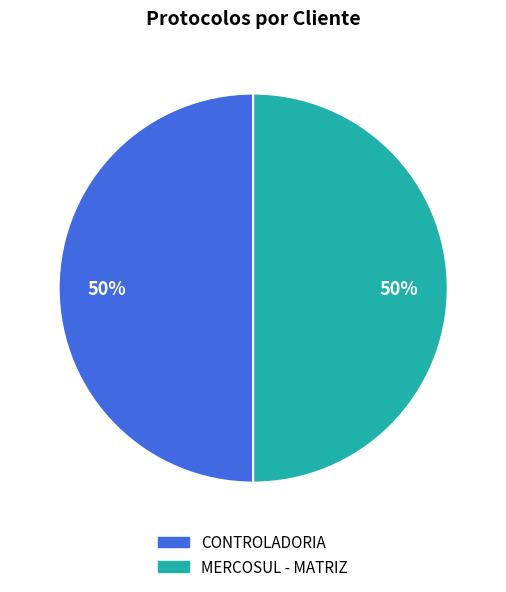

Do MERCOSUL - MATRIZ and CONTROLADORIA together represent more than half of the pie?

Yes